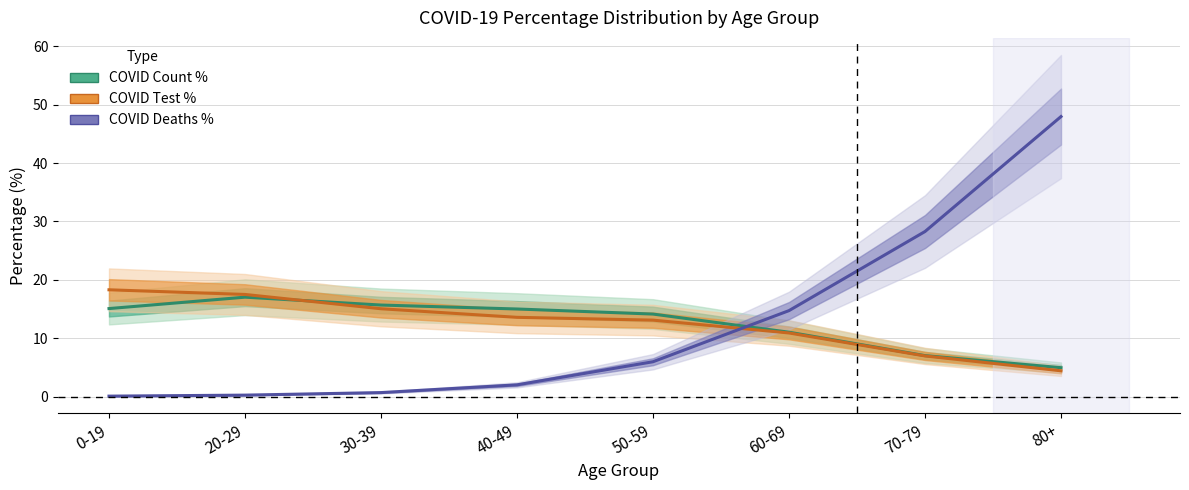

List the series in order of their overall mean, lowest first.

COVID Test %, COVID Count %, COVID Deaths %